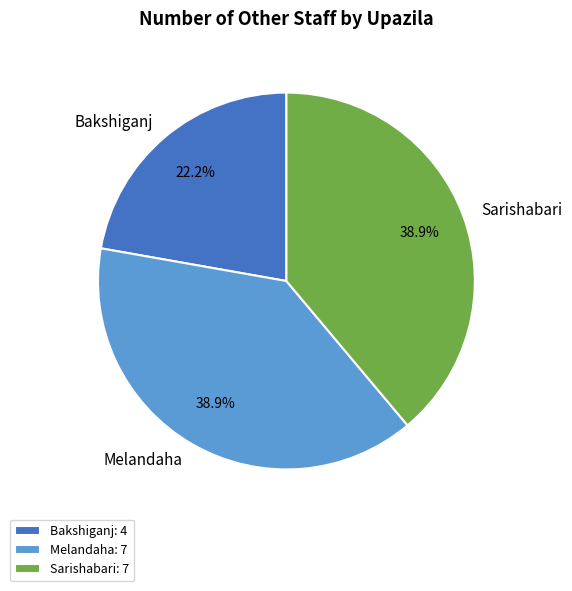

Does Bakshiganj: 4 account for over 50% of the chart?

No